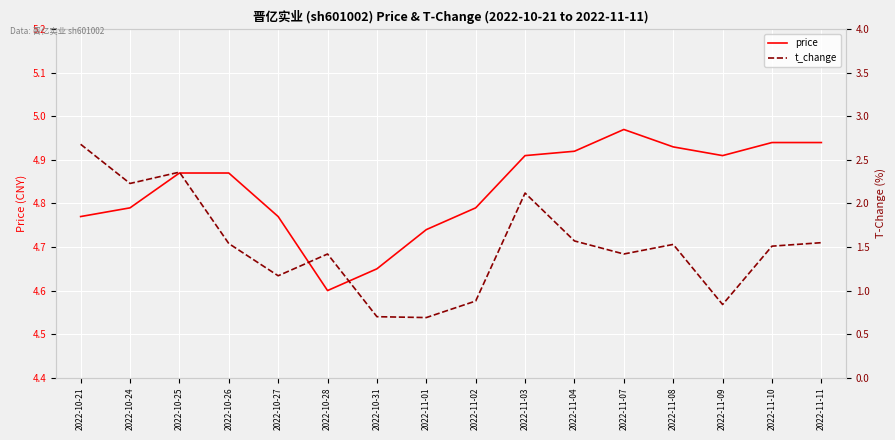

Between 2022-10-25 and 2022-10-26, which is larger?

2022-10-25